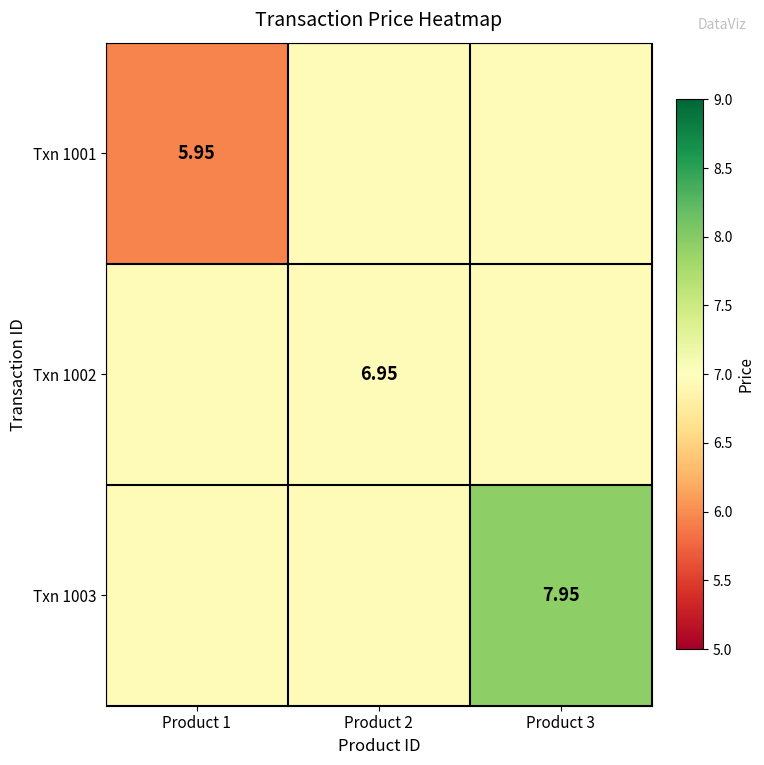

Read the Txn 1001 value at Product 2.

7.0